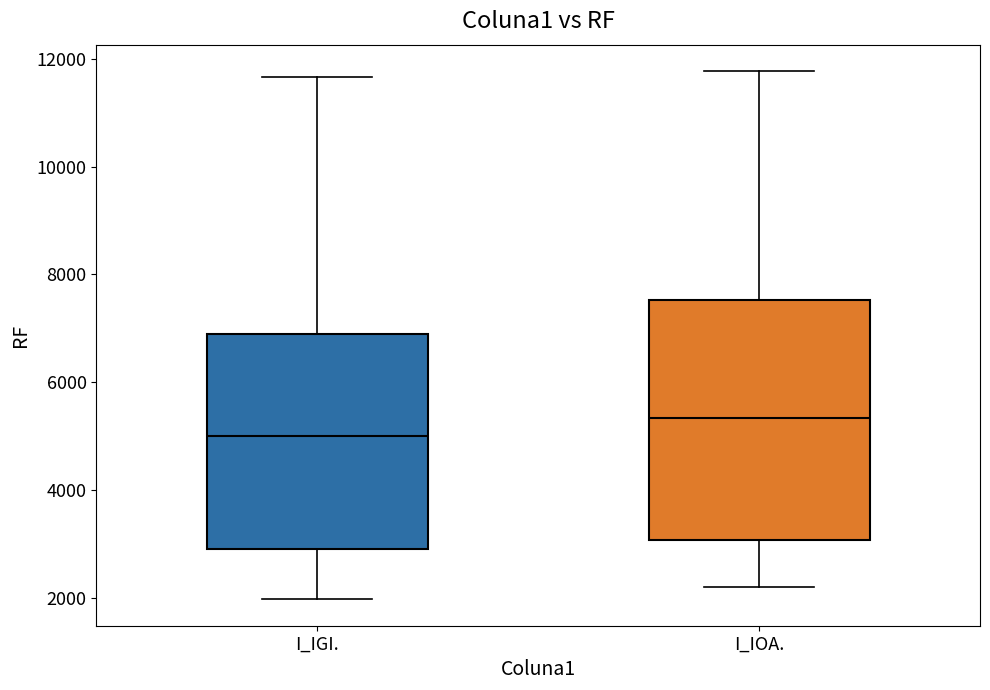

Which box has the lowest median line?

I_IGI.